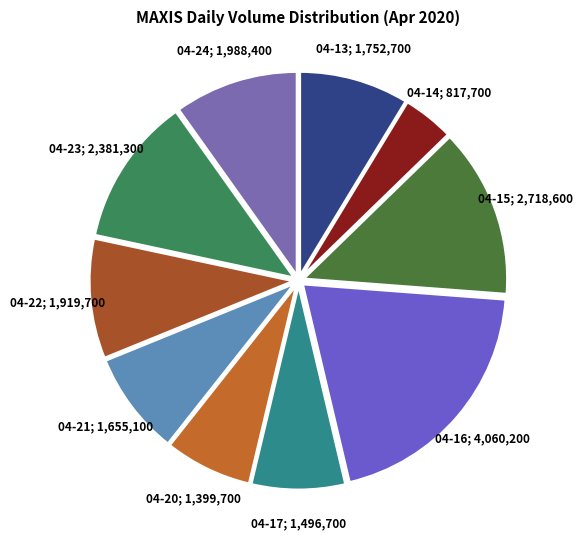

How many segments does this pie chart have?

10